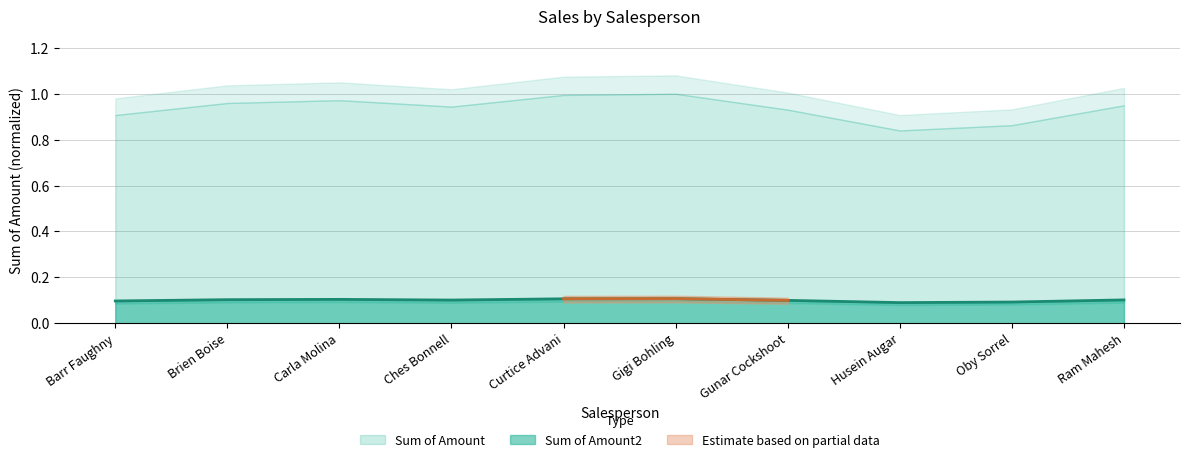

At which category does the data reach its first local peak?

Carla Molina